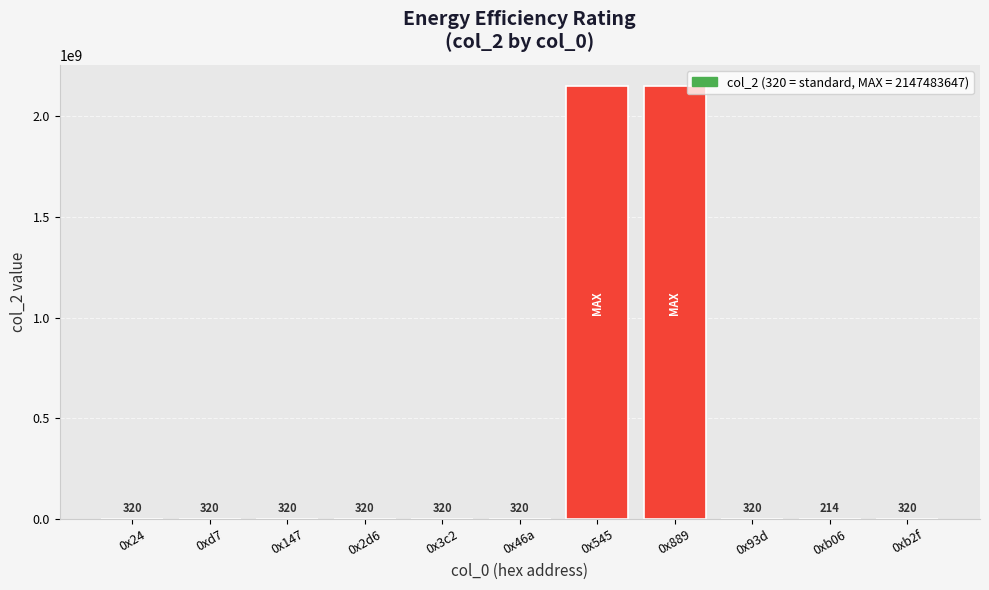

Reading left to right, what are all the values shown in this chart?

320	320	320	320	320	320	2147483647	2147483647	320	214	320